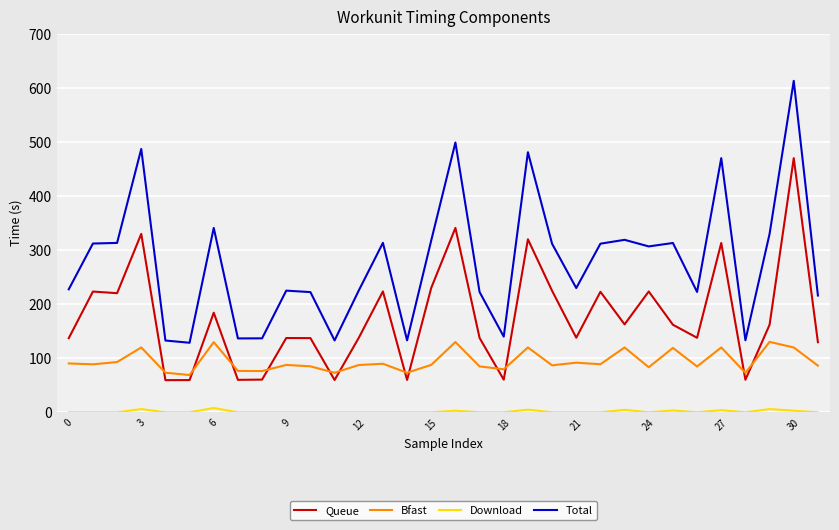

What is the lowest value of the Total series?

128.7